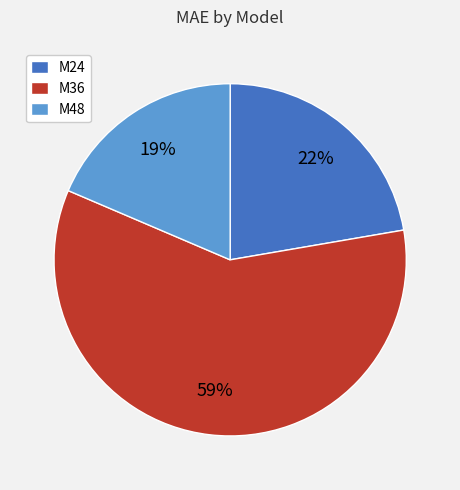

Rank the categories by value from lowest to highest.

M48, M24, M36